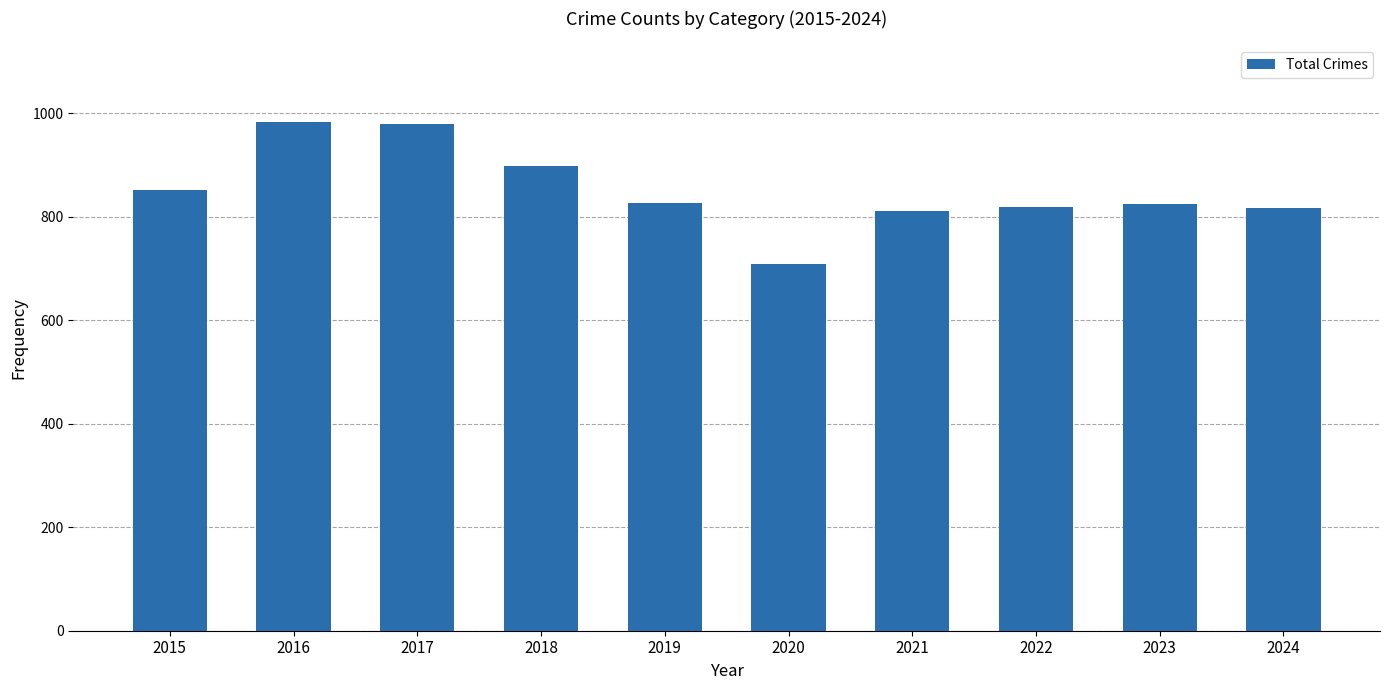

Which category has the lowest value across all series?

2020